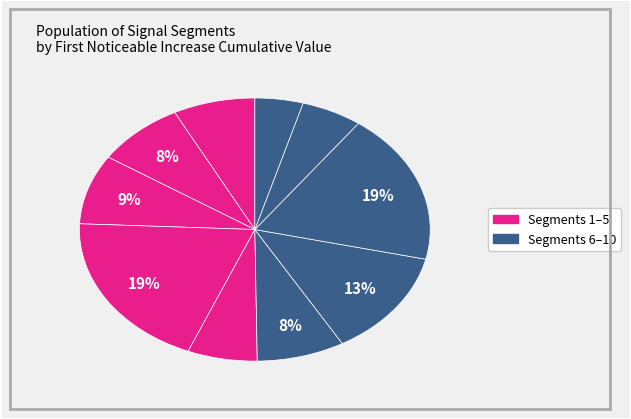

How many slices are in this pie chart?

10